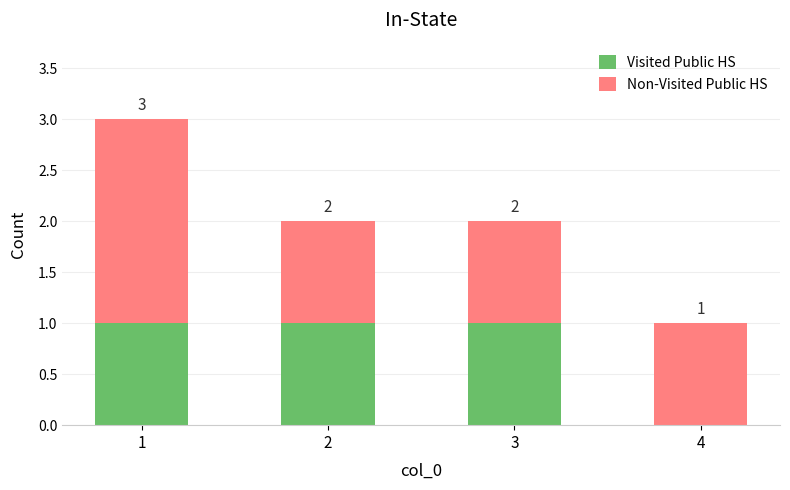

True or false: Visited Public HS has a value of 1 at 1.

True